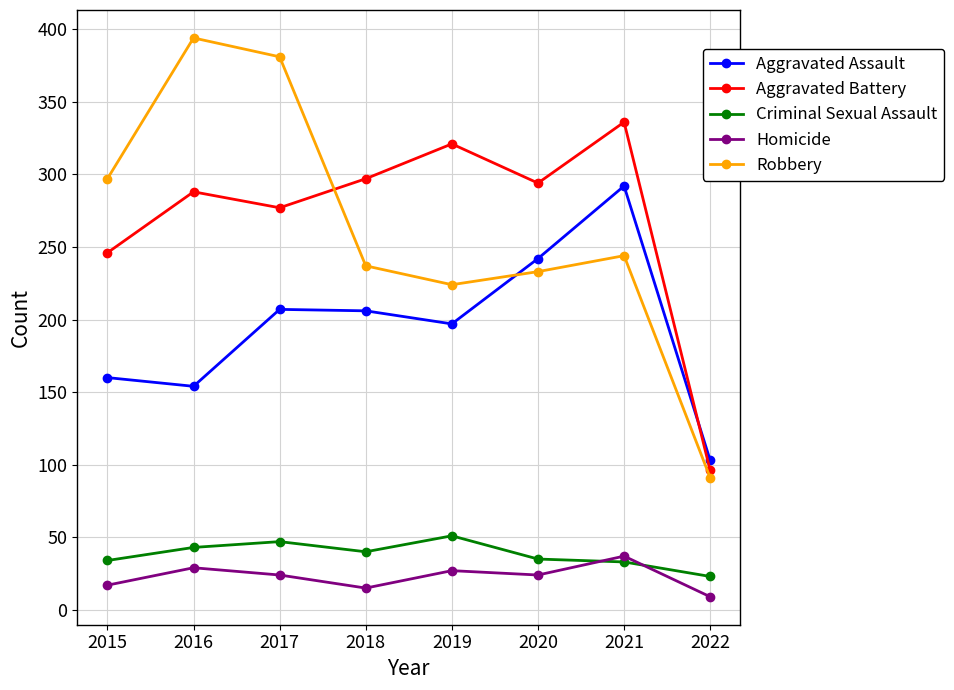

Between 2015 and 2017, which series saw the biggest shift?

Robbery